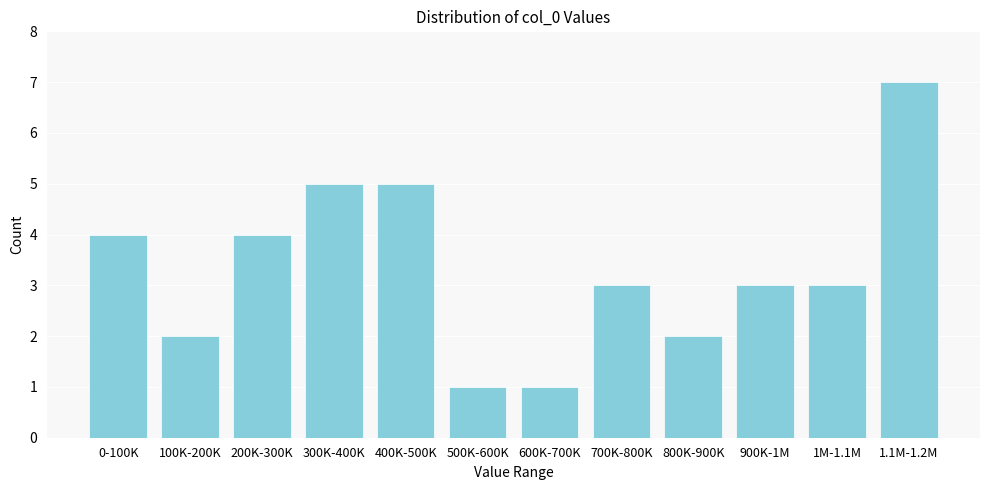

Reading left to right, extract all data points from this chart.

4	2	4	5	5	1	1	3	2	3	3	7